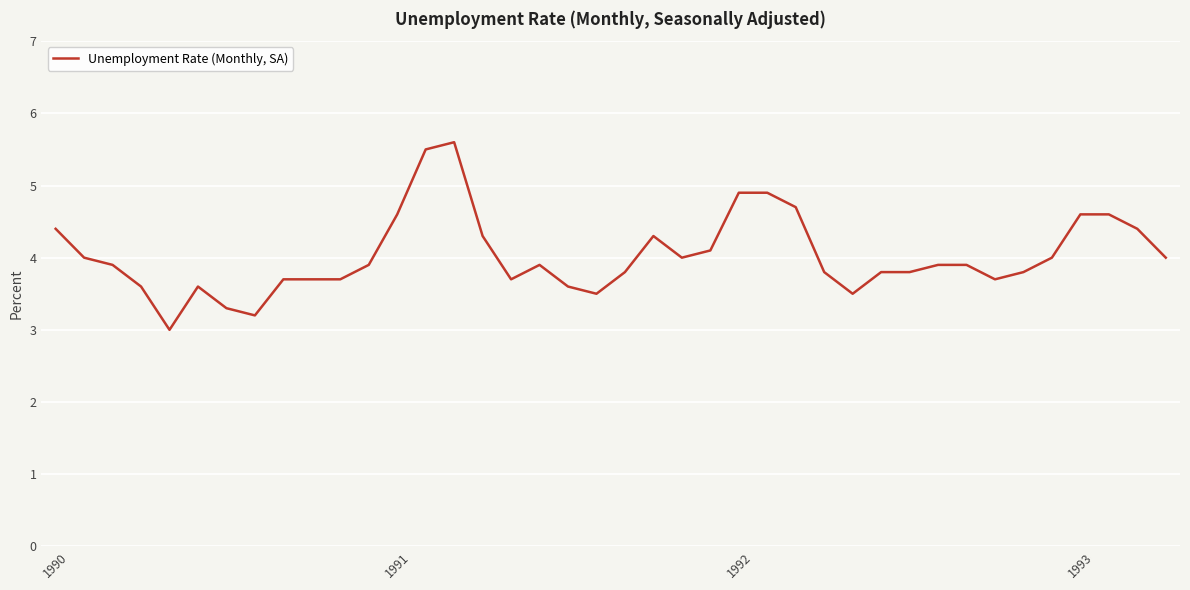

What is the difference between the maximum and minimum values?

2.6